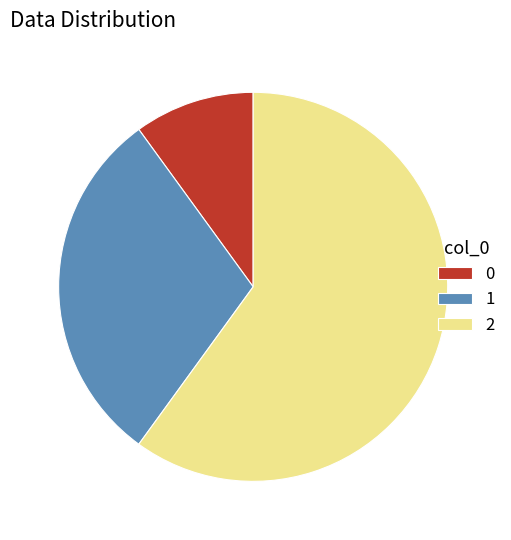

Rank the categories by value from lowest to highest.

0, 1, 2